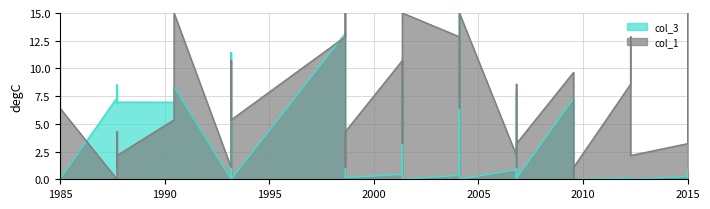

At which category is the sum across all series the highest?

7